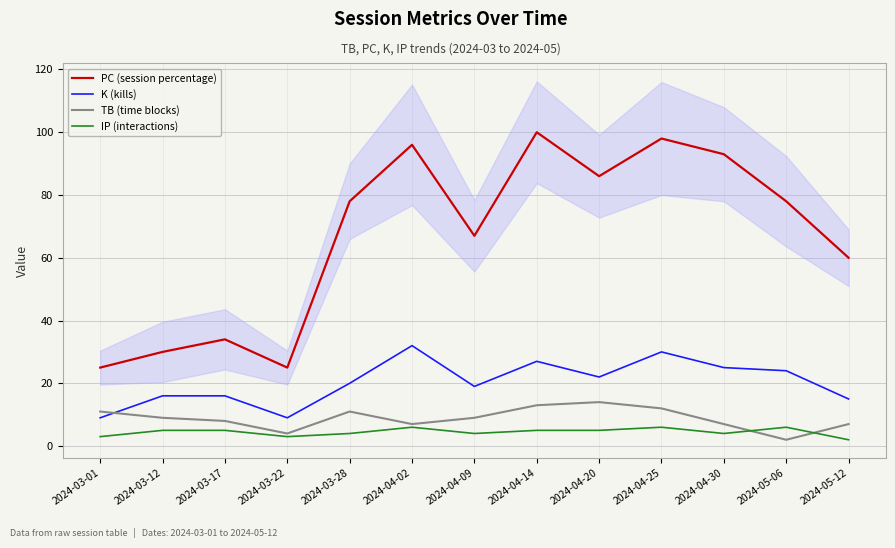

Where is the first local maximum for TB (time blocks)?

2024-03-28